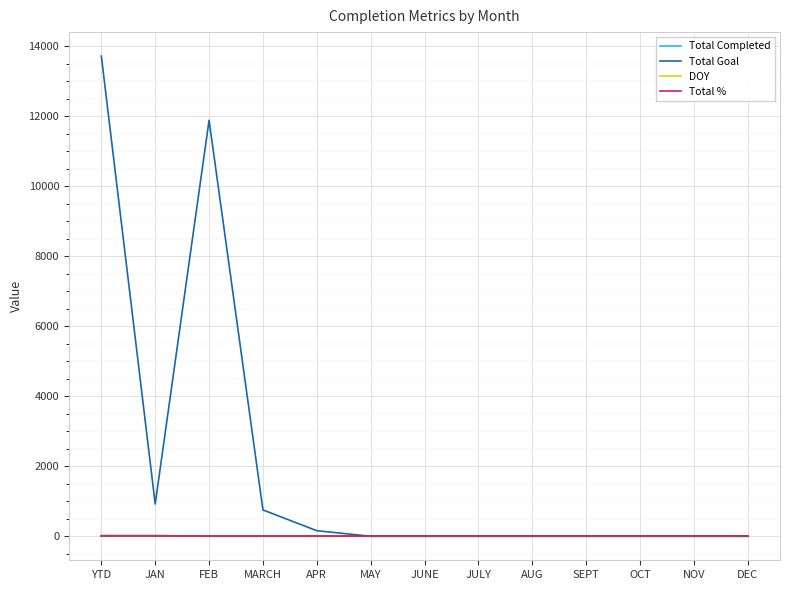

Where is Total Goal nearest to the value 6860?

FEB